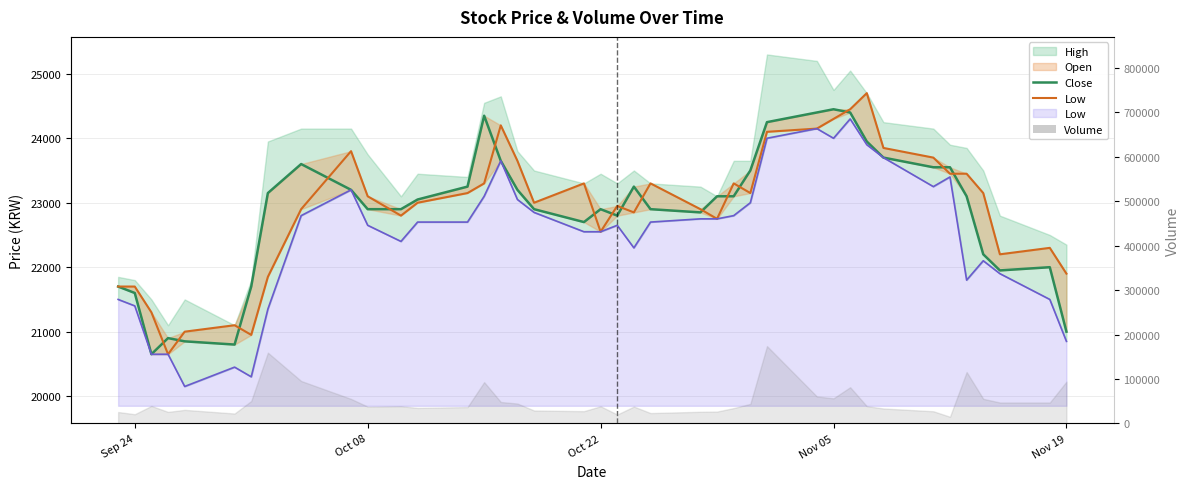

Does the chart have visible grid lines?

Yes